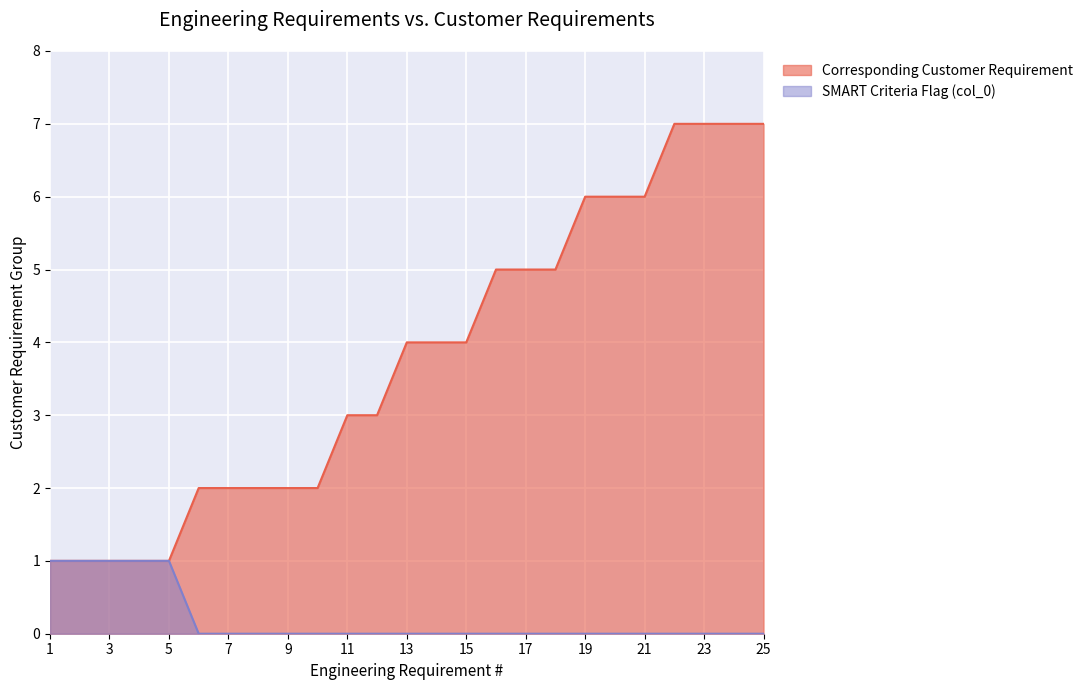

How many values in the Requirement Group (col_0 flag) series exceed 0?

5